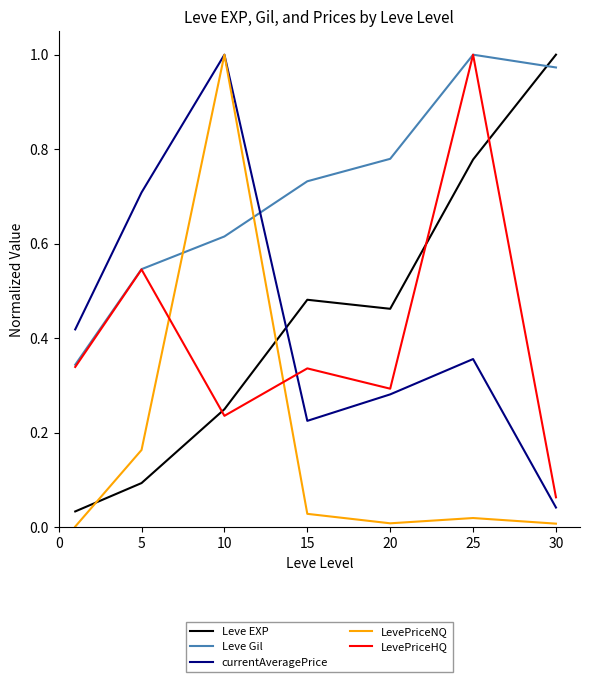

Which series has the largest total across all categories?

Leve Gil